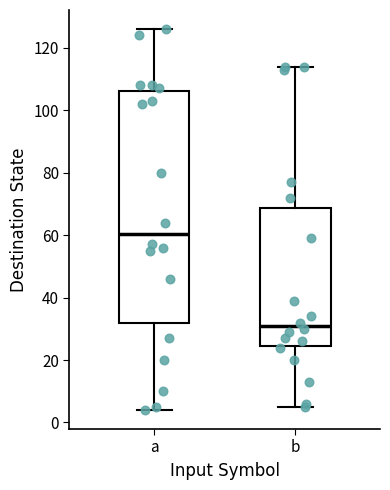

Which box is the tallest, from its lower edge to its upper edge?

a